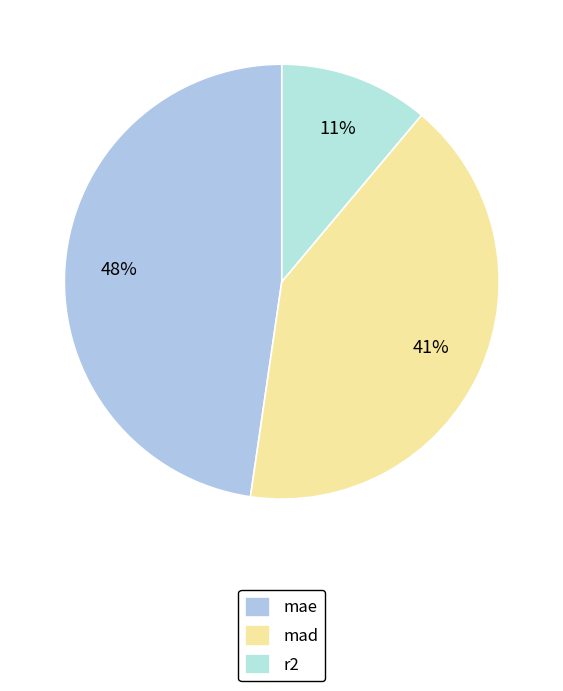

Does r2 account for over 50% of the chart?

No